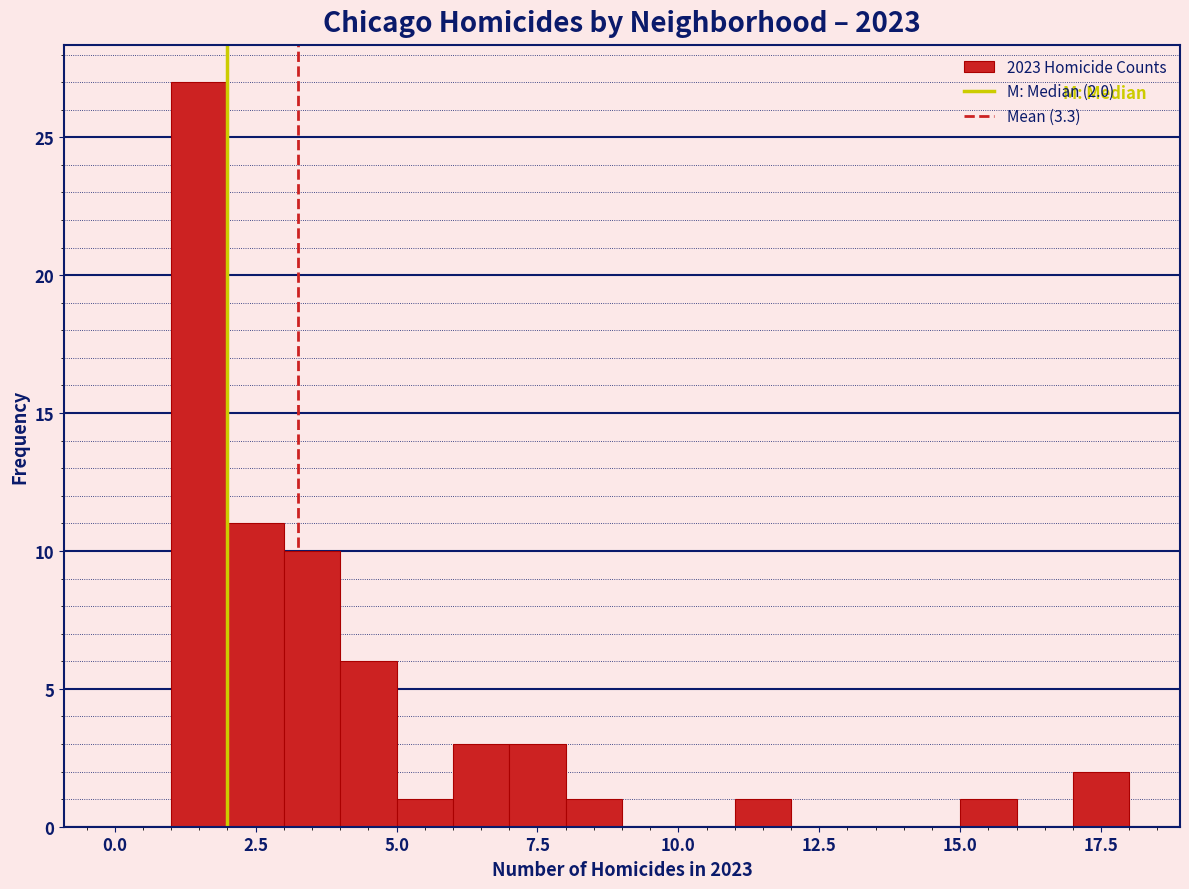

Read against the x-axis, roughly where is the centre of the tallest bar?

1.5